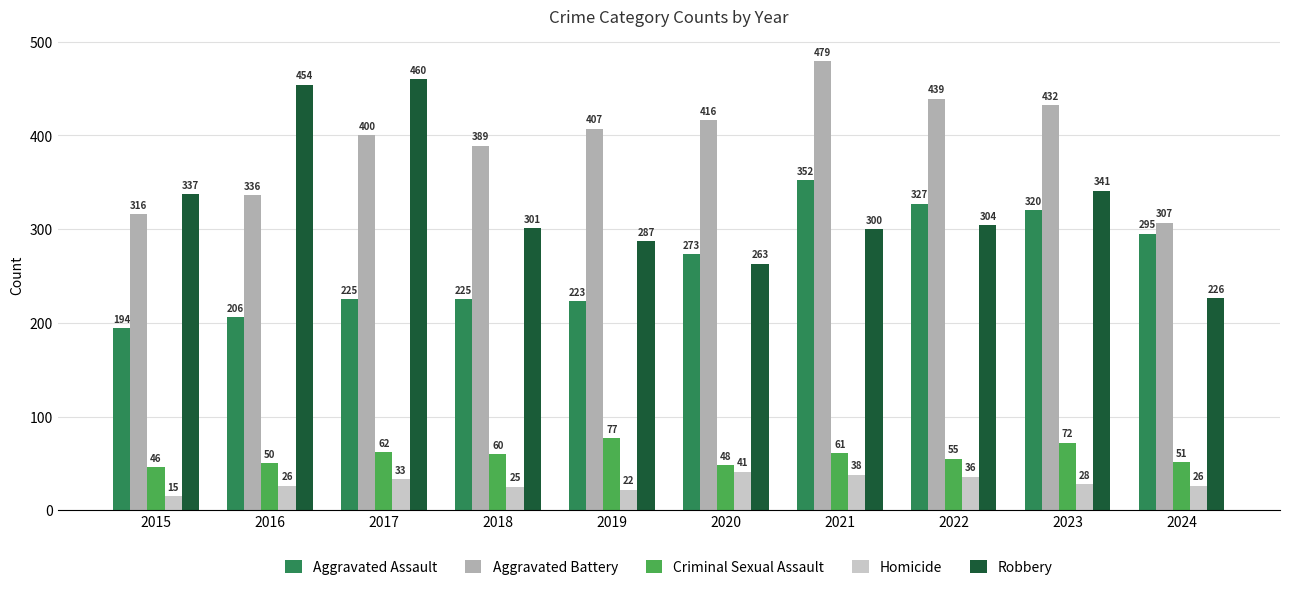

Between 2021 and 2024, which series saw the biggest shift?

Aggravated Battery